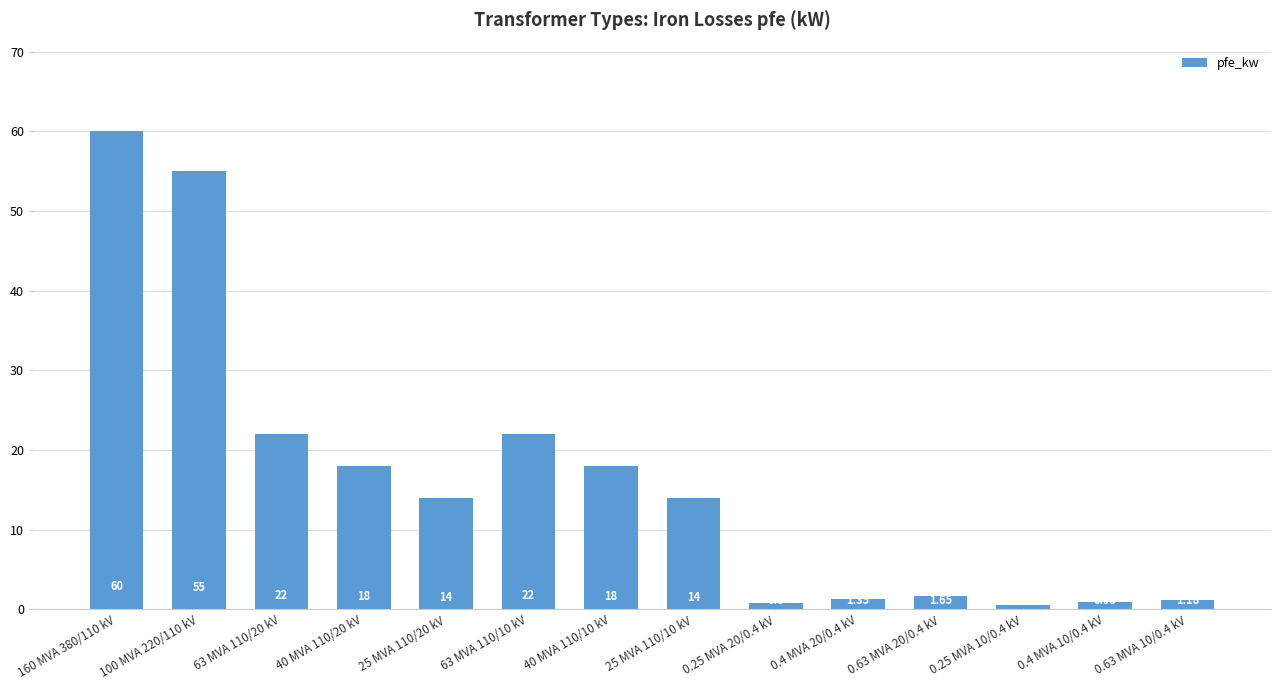

What is the ratio of the value at 40 MVA 110/20 kV to the value at 25 MVA 110/10 kV?

1.3